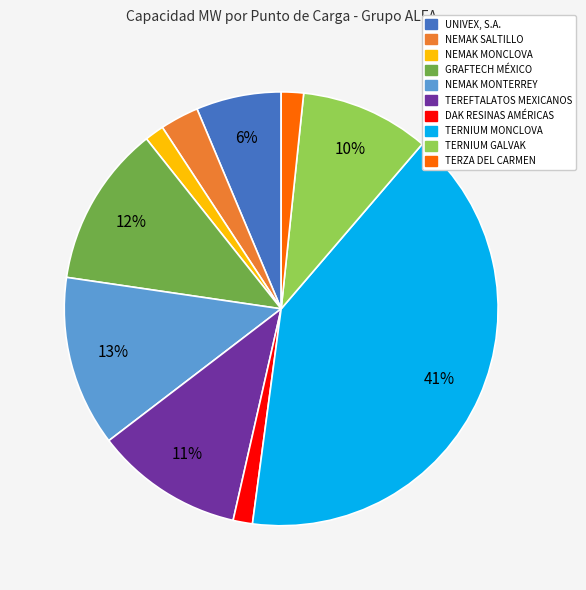

To the nearest percent, what is the average slice percentage?

10%